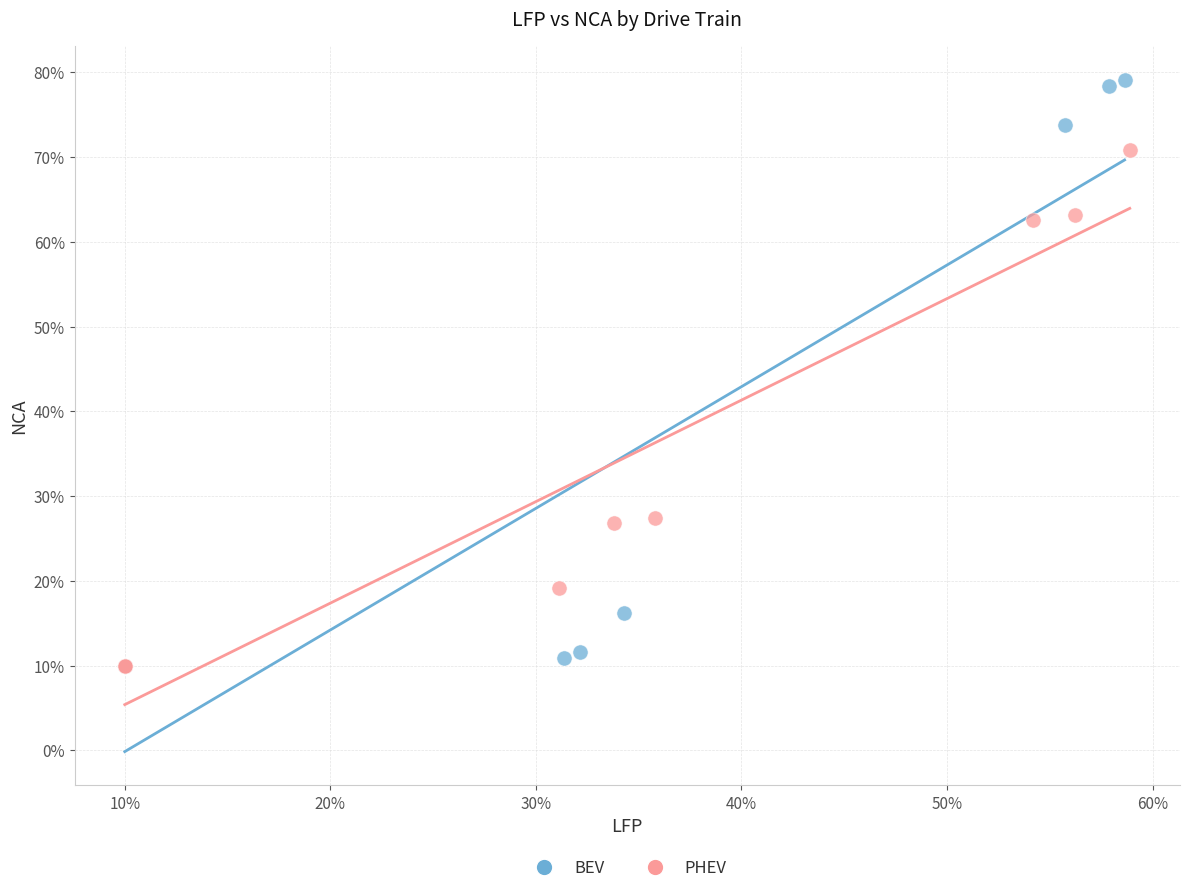

What are all the series names shown in the legend?

BEV, PHEV